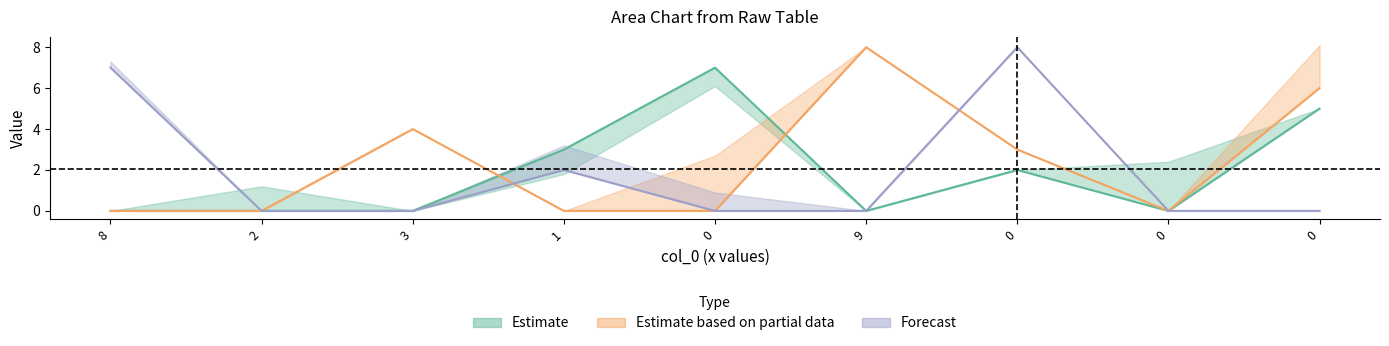

Does the chart have visible grid lines?

No